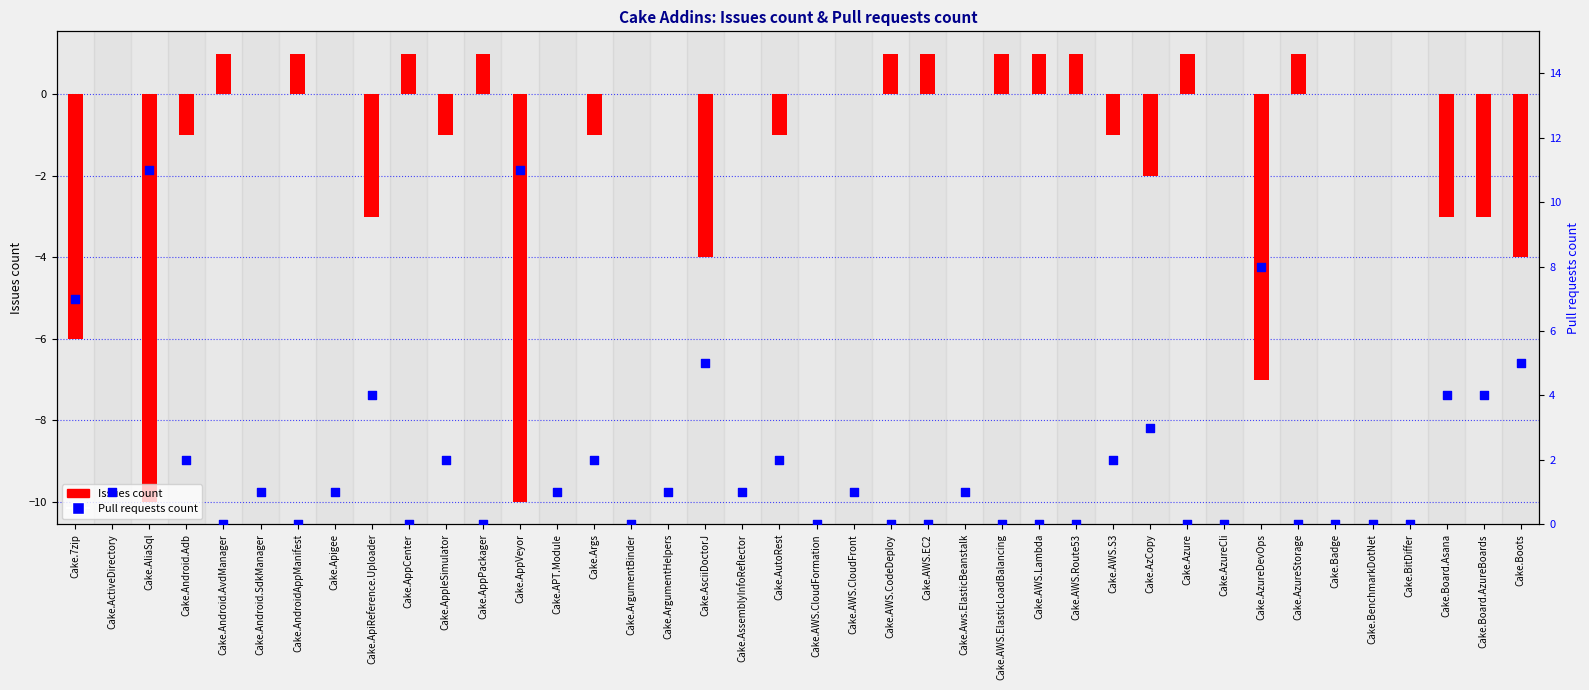

What are all the series names shown in the legend?

Issues count, Pull requests count